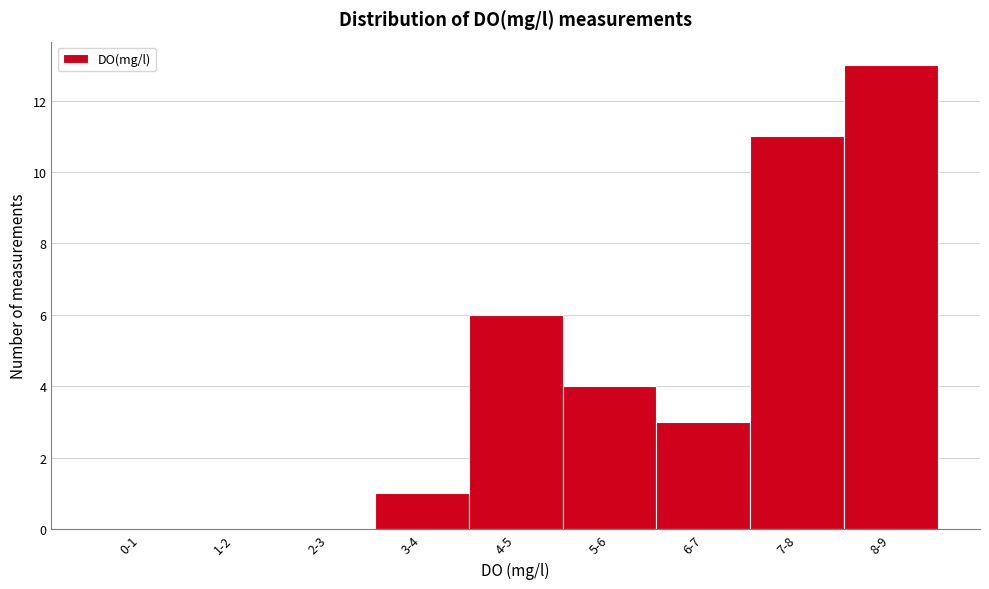

Reading left to right, transcribe all the data shown in this chart.

0-1=0	1-2=0	2-3=0	3-4=1	4-5=6	5-6=4	6-7=3	7-8=11	8-9=13